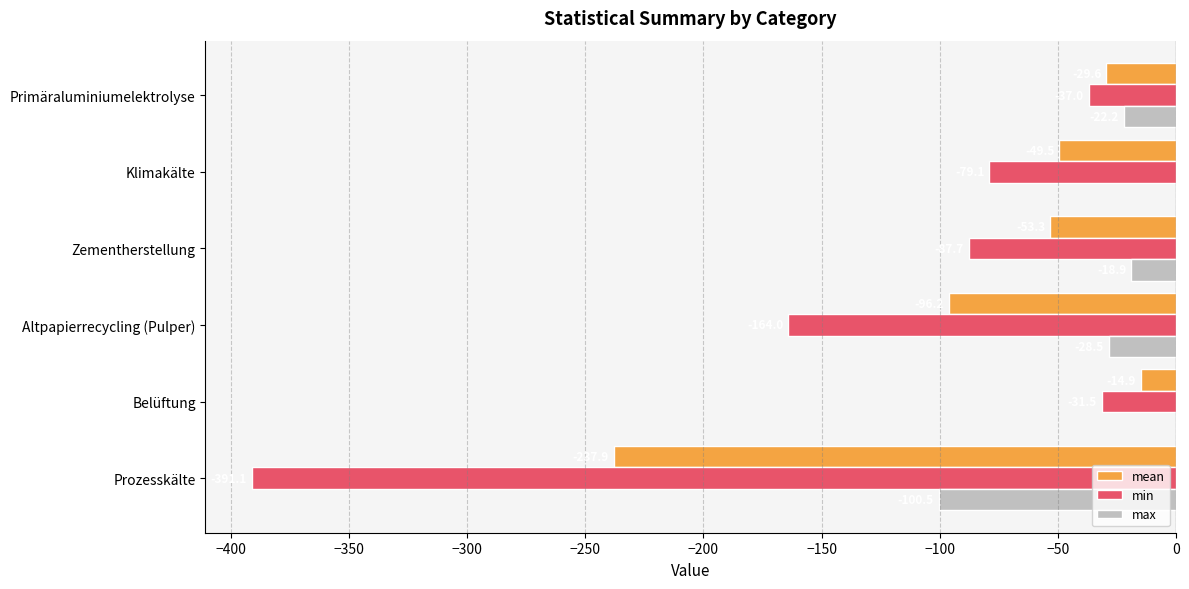

Which series has the largest range (max minus min)?

min